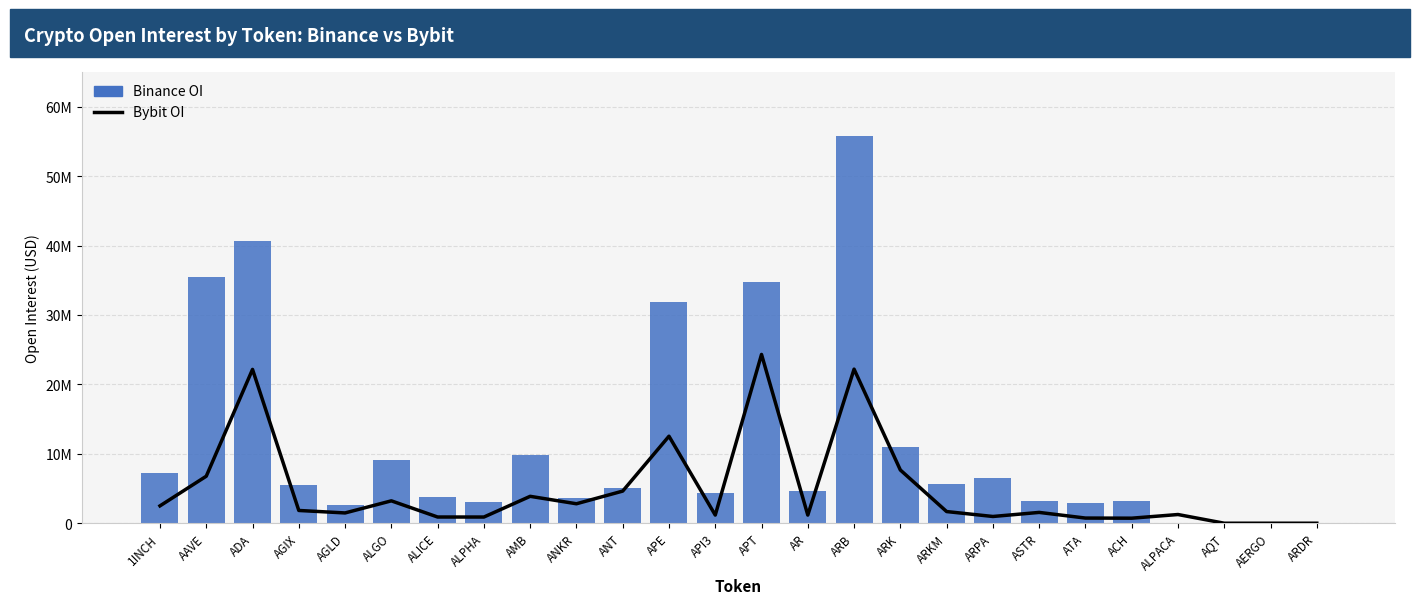

What is the difference between the maximum and second lowest values in the Binance_OI series?

55770470